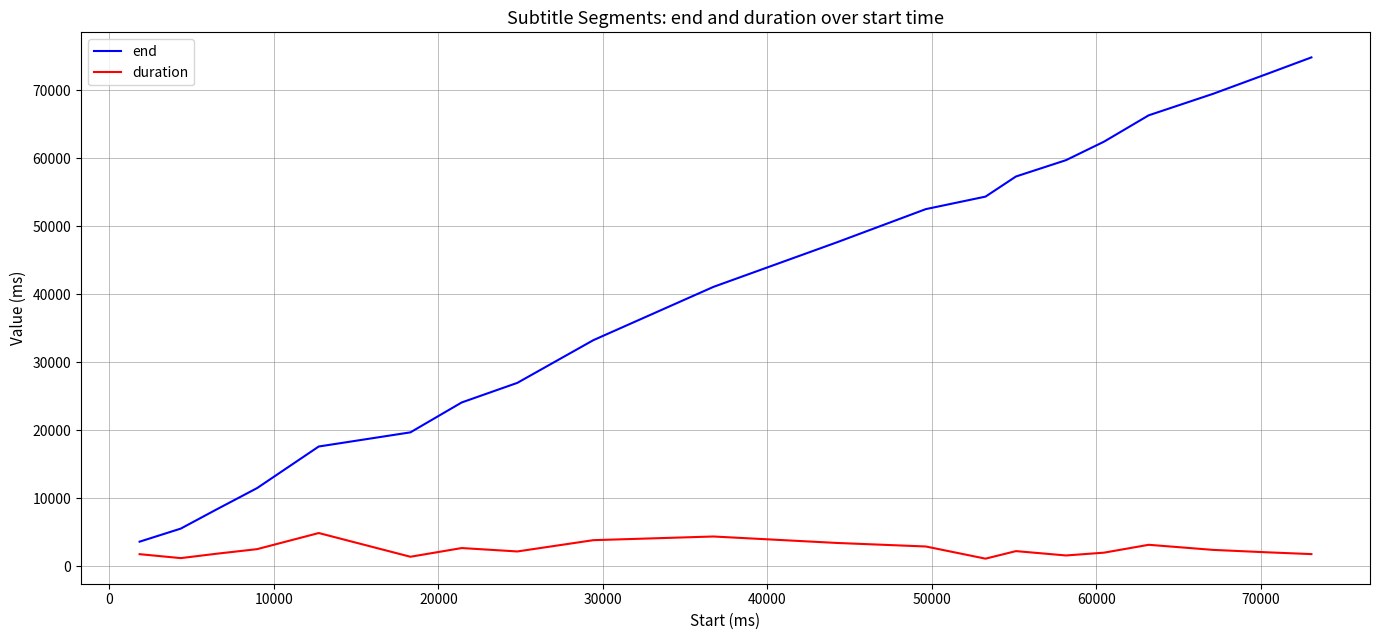

Which series has the widest spread of values?

end